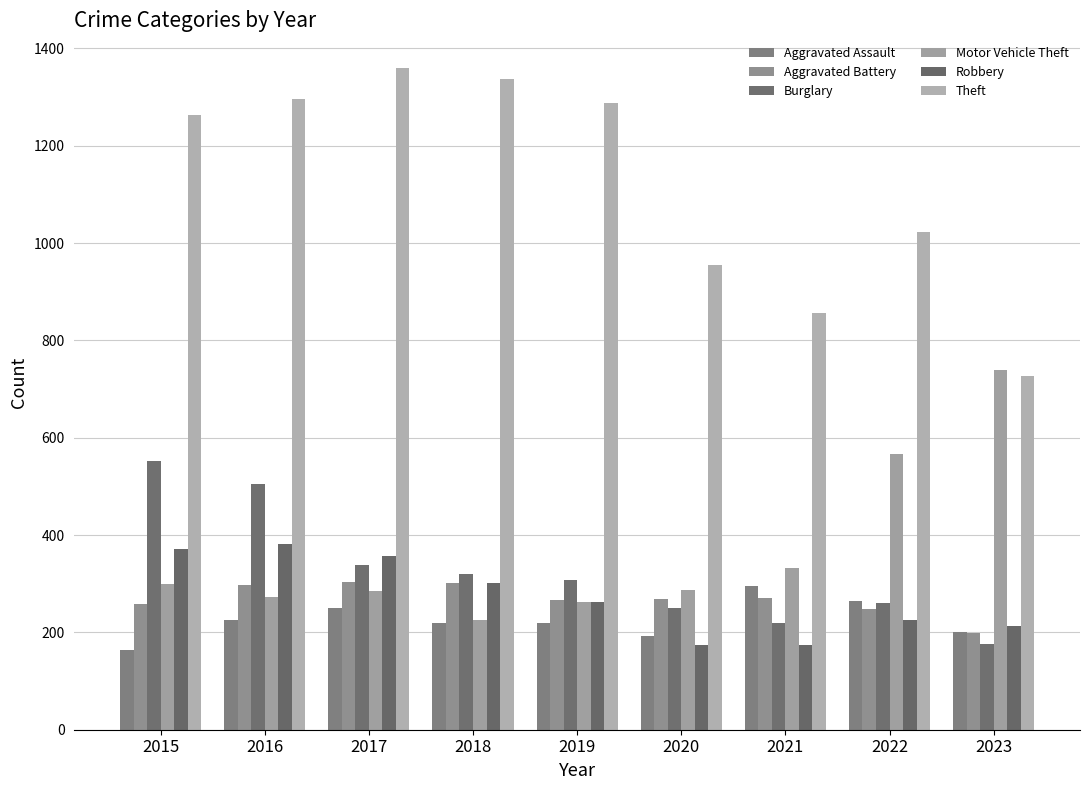

Which series has the largest total across all categories?

Theft